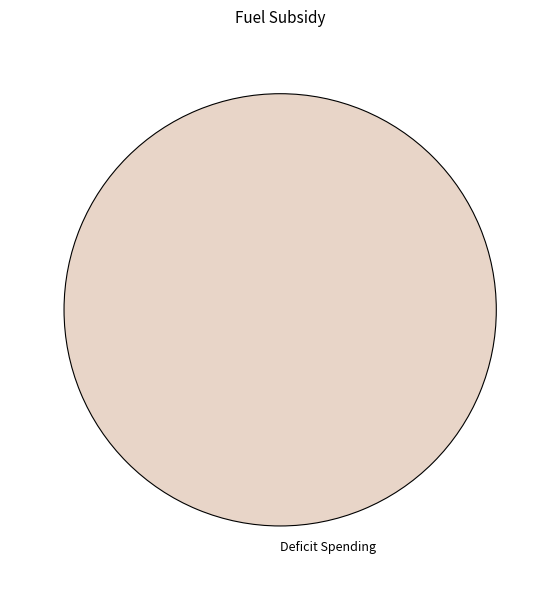

Is Deficit Spending the majority of the pie?

Yes